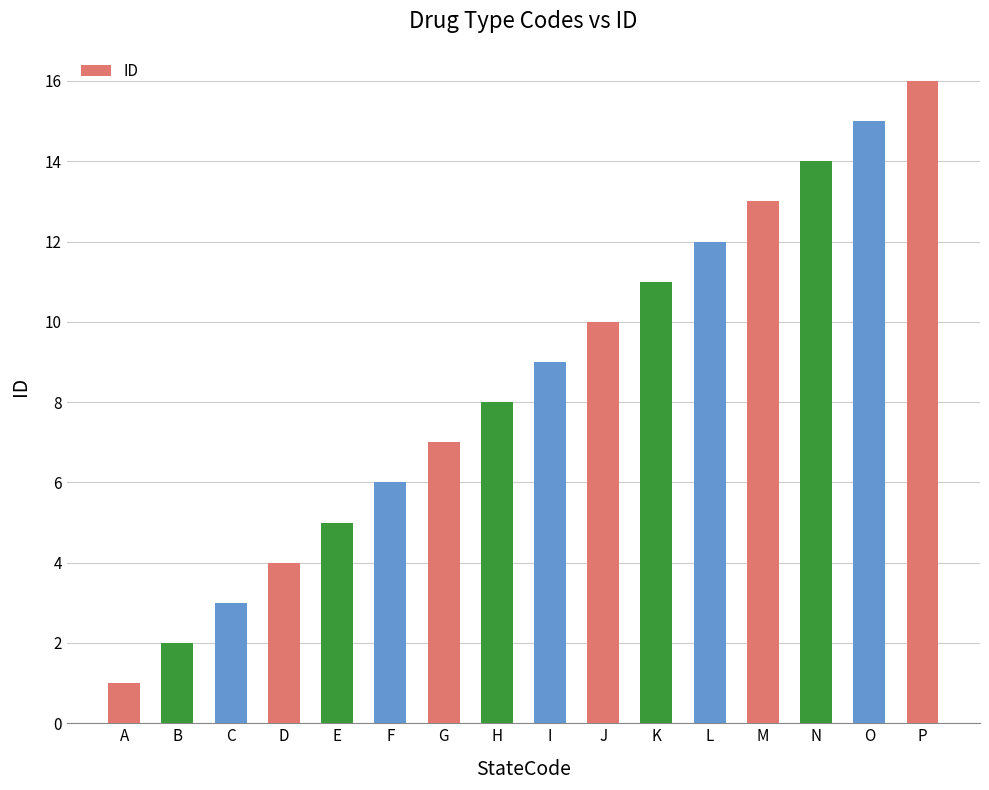

How many data points does each series have?

16